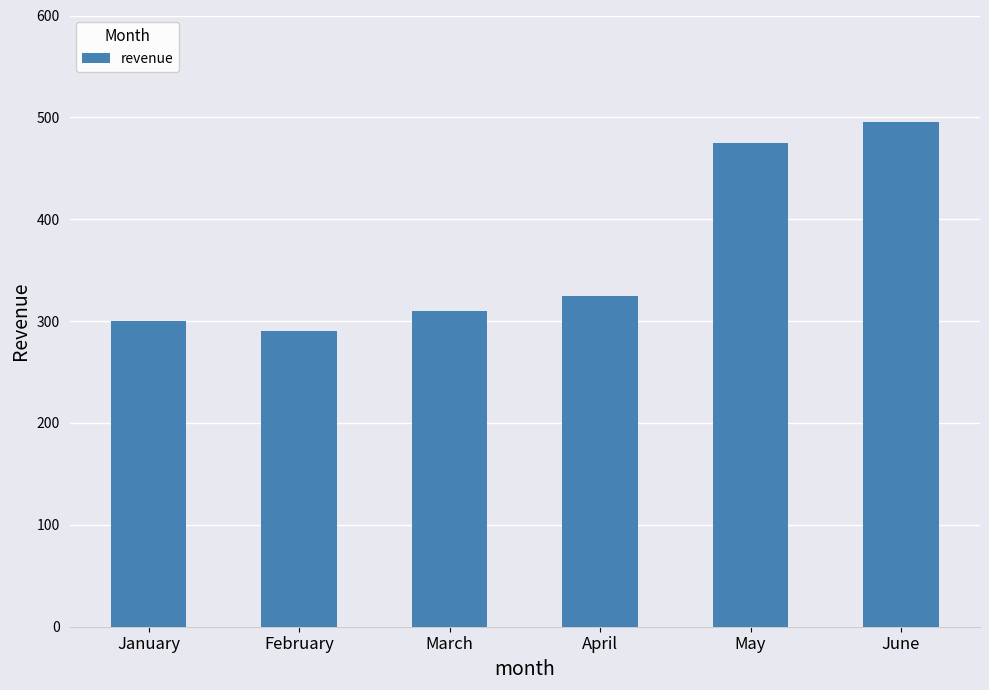

What is the average value?

366